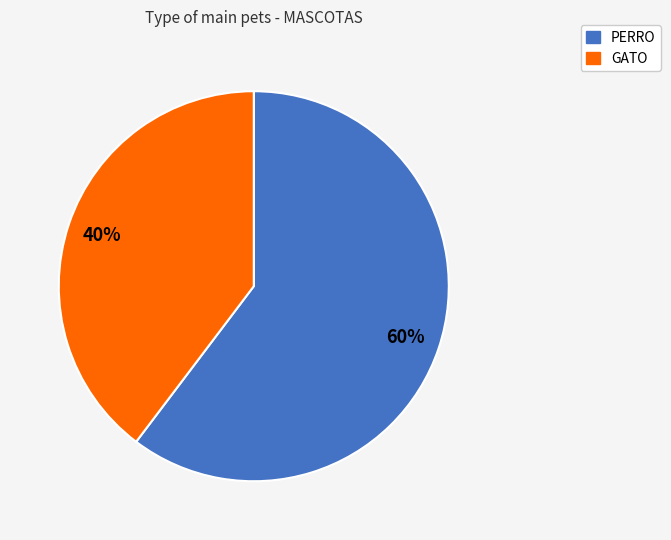

Which slice is the largest?

PERRO